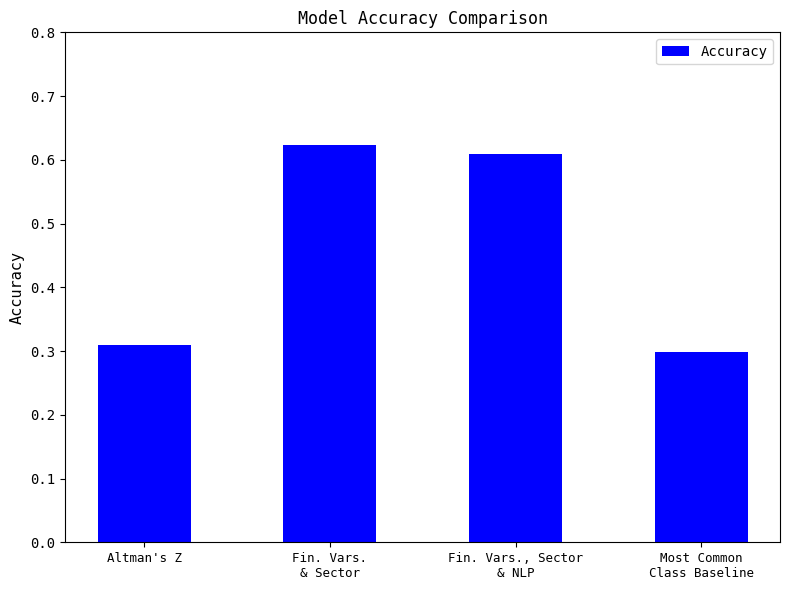

What is the change in value from Fin. Vars., Sector
& NLP to Most Common
Class Baseline?

-0.3